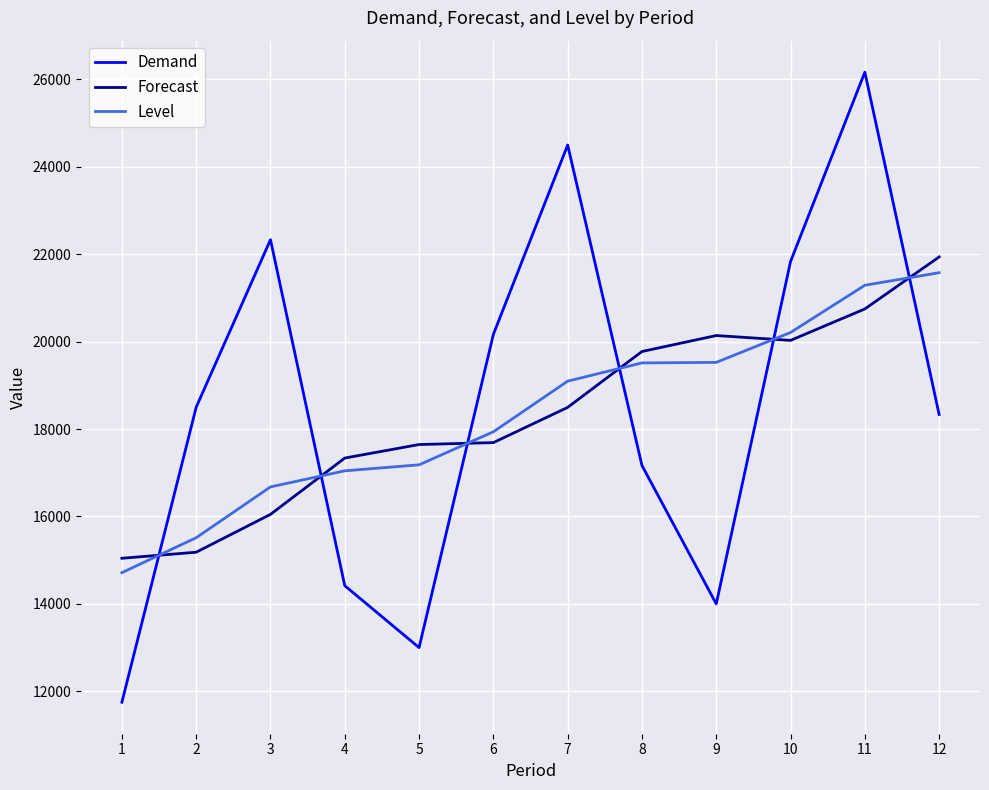

Between which two adjacent categories do Level and Forecast first intersect?

1 and 2